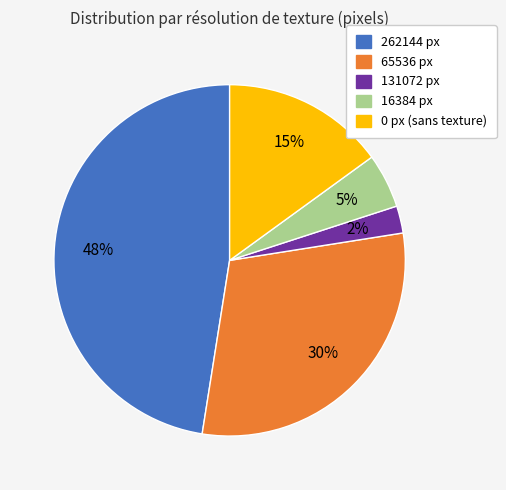

Is there a majority slice in this chart?

No